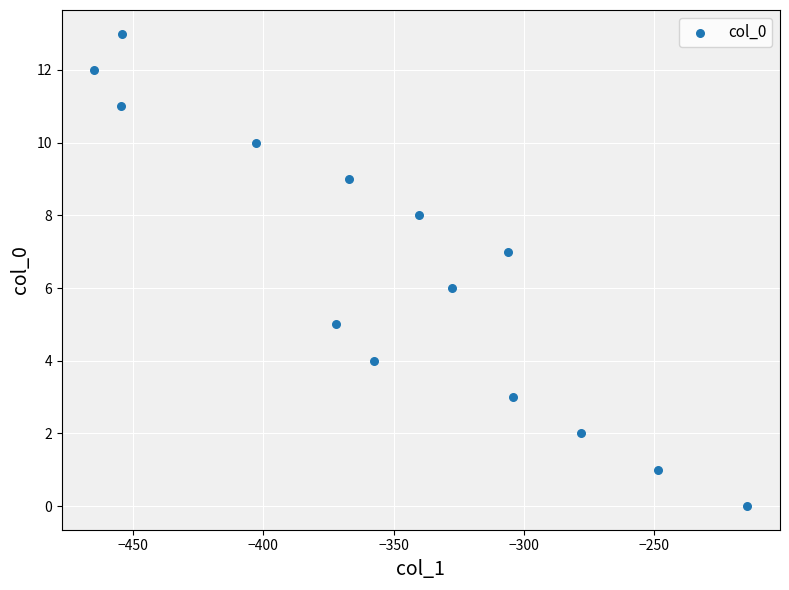

What is the range of Y values (max minus min)?

13